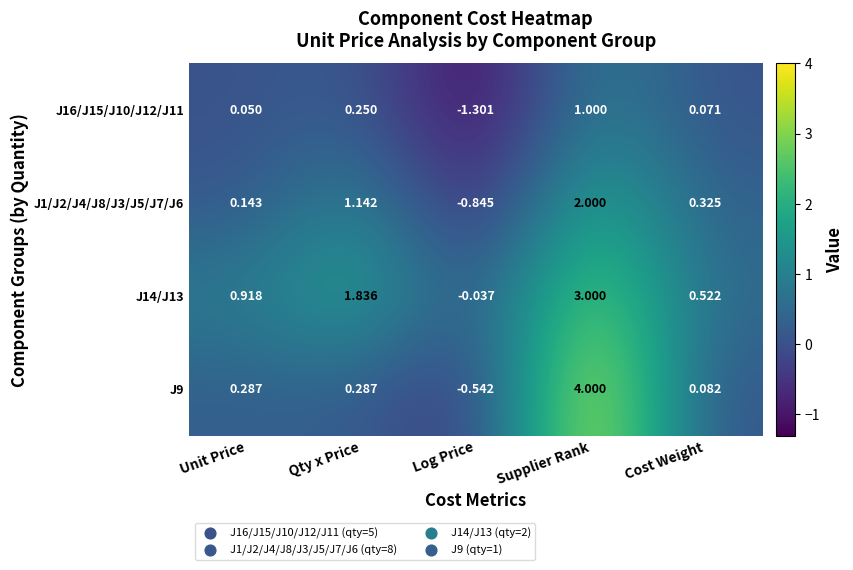

What is the total value across all series at Cost Weight?

1.0